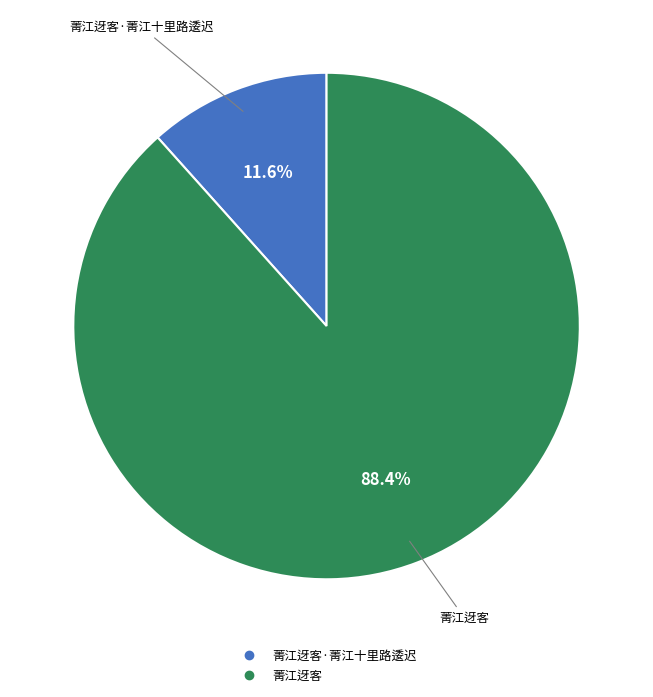

Is there a majority slice in this chart?

Yes